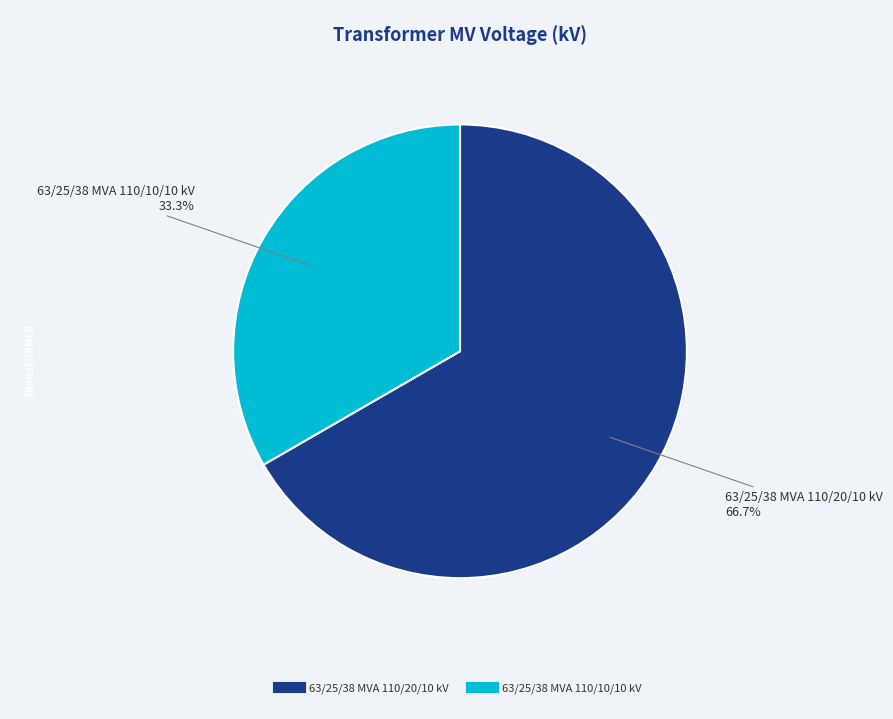

Which has a higher value, 63/25/38 MVA 110/20/10 kV or 63/25/38 MVA 110/10/10 kV?

63/25/38 MVA 110/20/10 kV